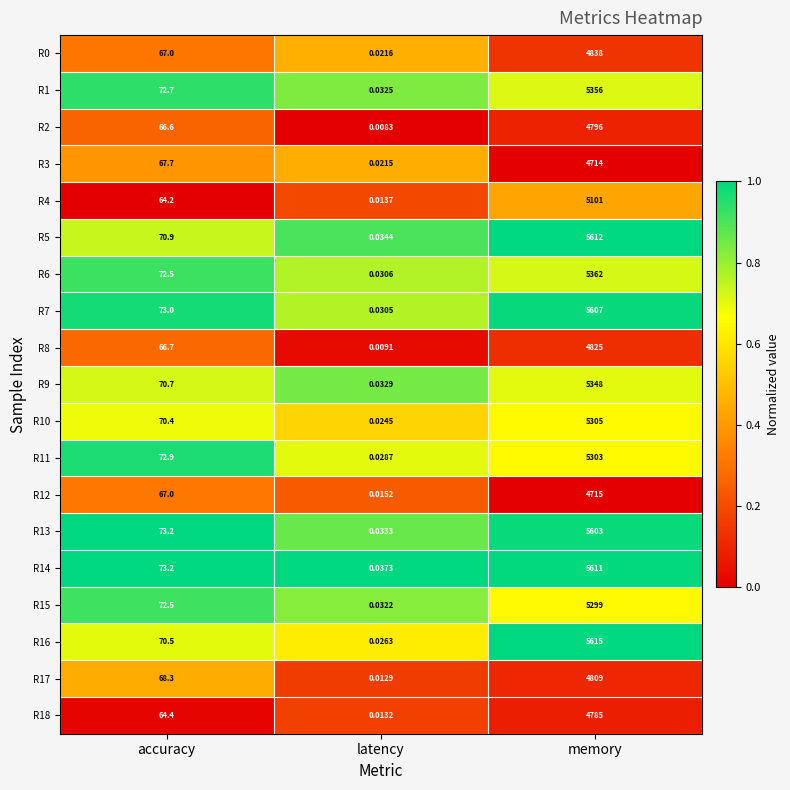

At how many categories does at least one series exceed 0?

3